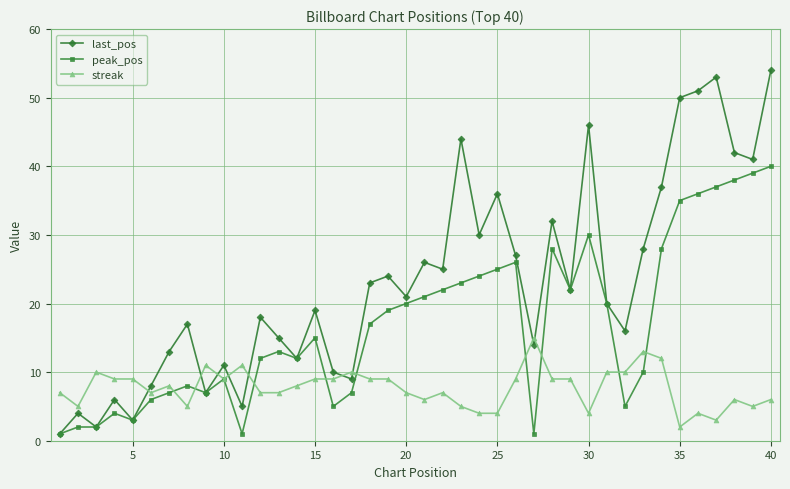

Which series has the widest spread of values?

last_pos